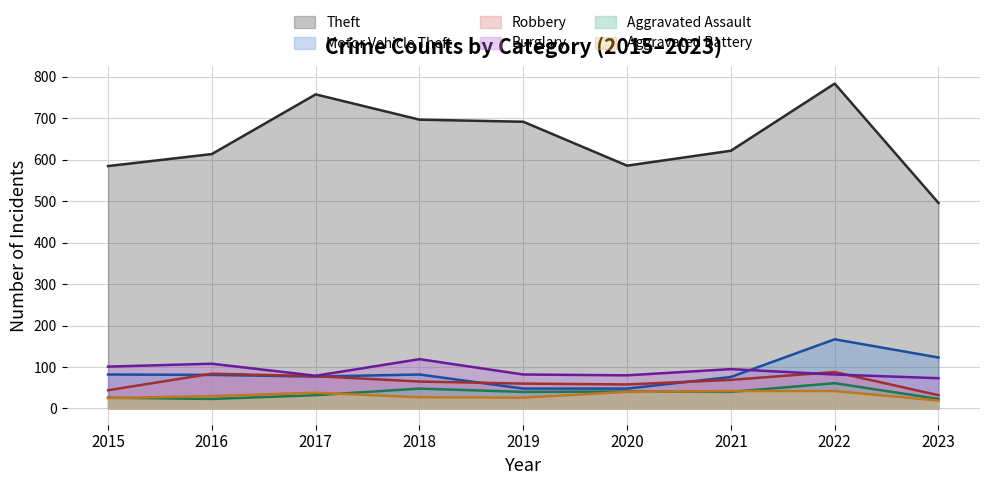

What is the difference between the highest and lowest values at 2023?

477